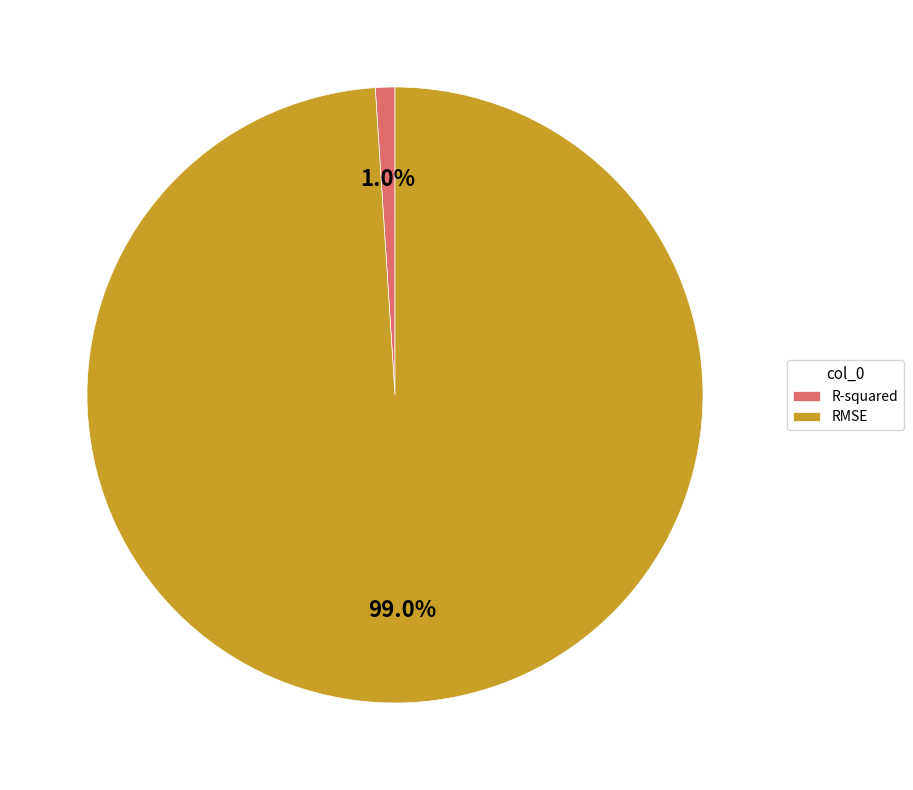

To the nearest percent, what percentage of the pie is RMSE?

99%